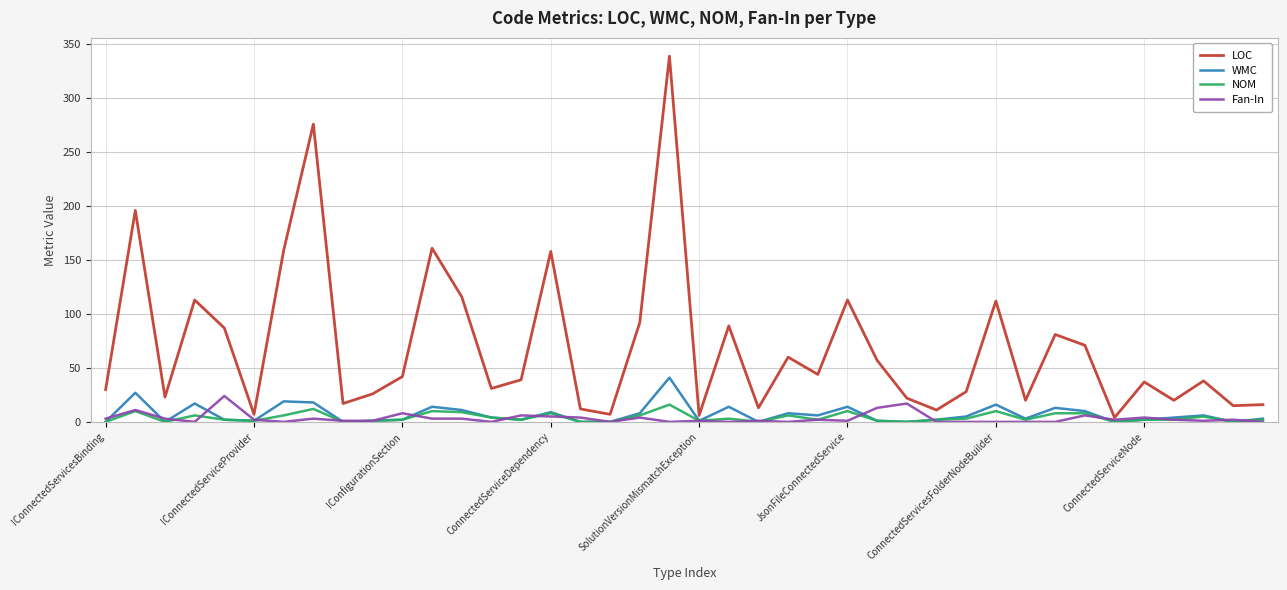

What is the highest value of the Fan-In series?

24